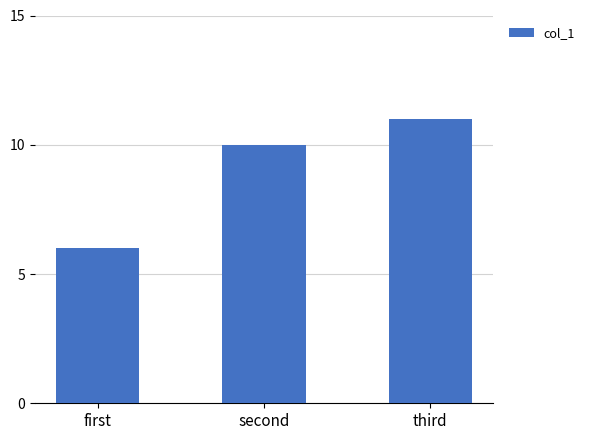

What is the maximum value shown in the chart?

11